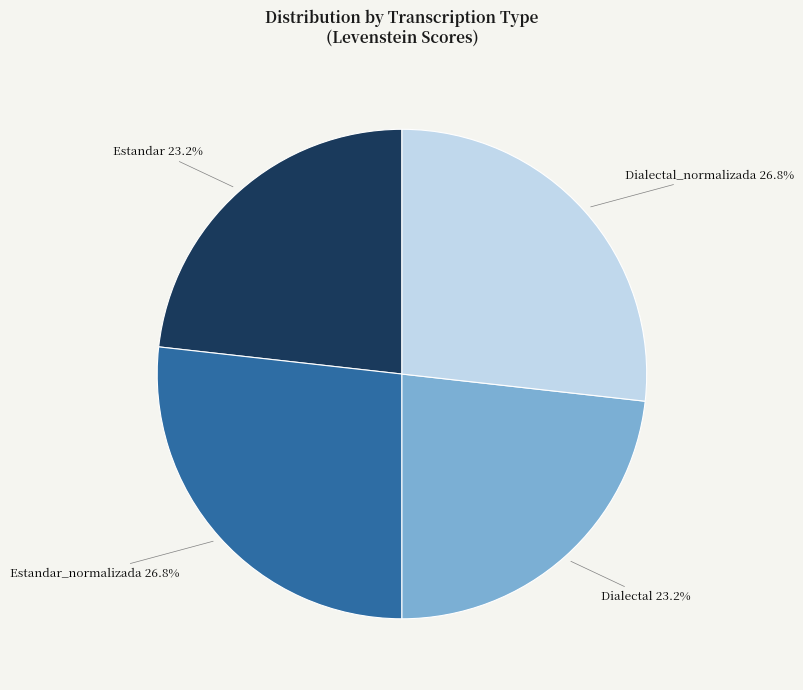

To the nearest percent, what is the difference between the Dialectal_normalizada and Estandar slice percentages?

4%